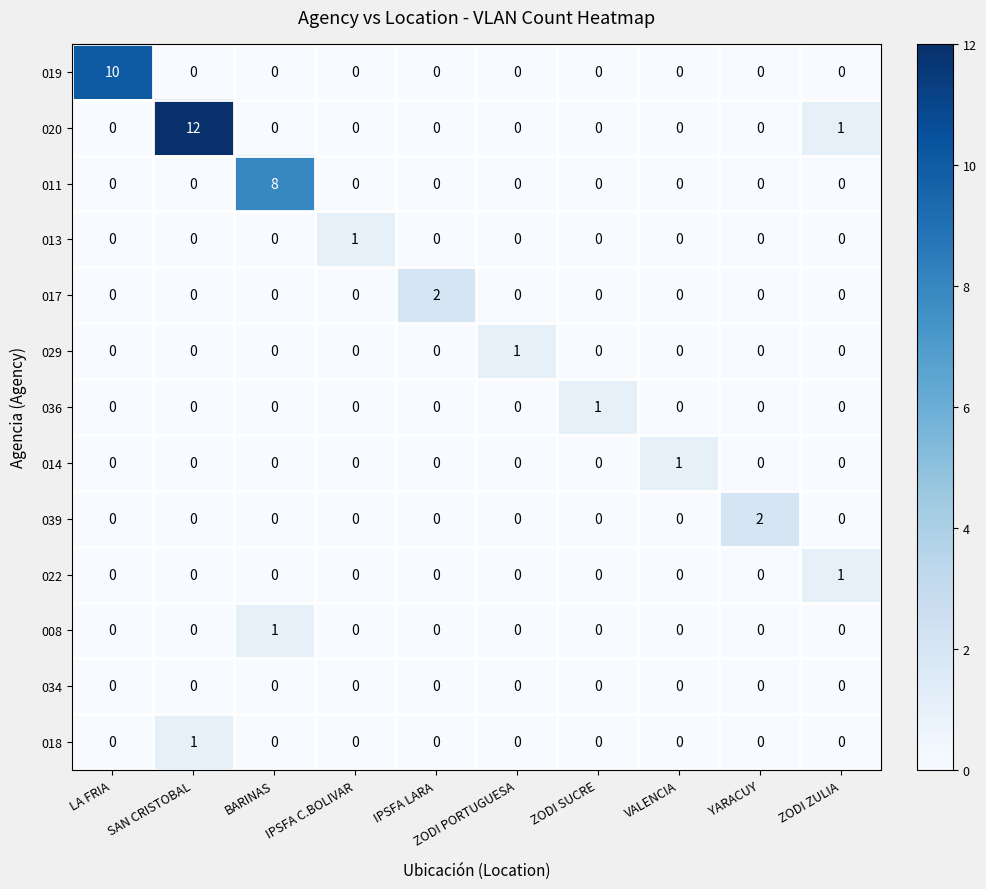

What is the greatest value displayed?

12